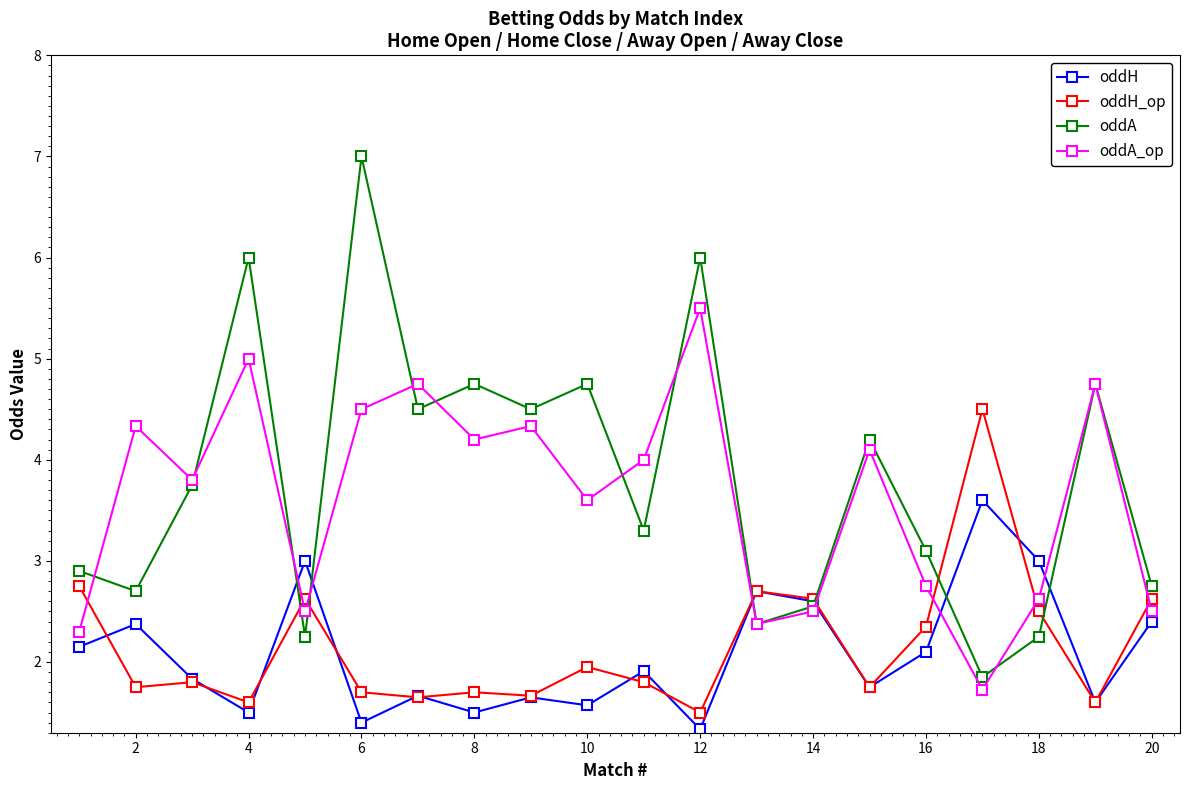

True or false: oddH has more than 2 points higher than both neighbors.

True